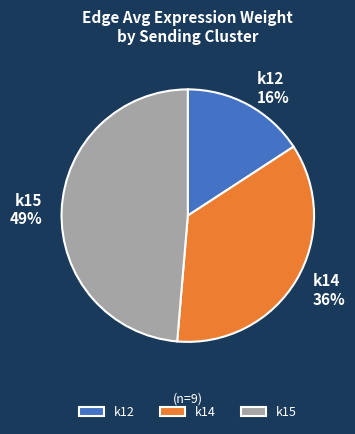

Which slice is the smallest?

k12